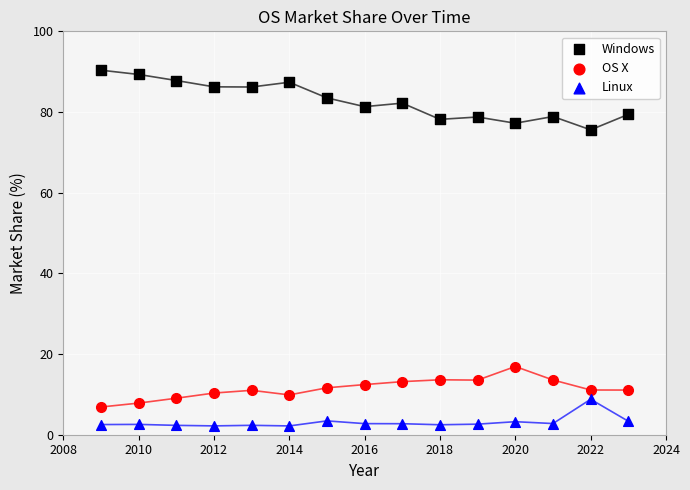

Which series reaches the minimum Y coordinate?

Linux